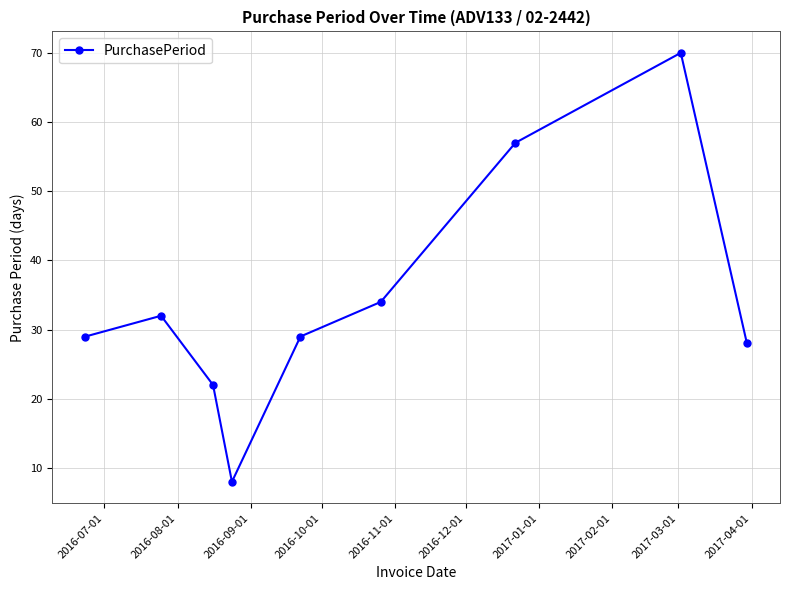

Reading left to right, what are all the values shown in this chart?

29	32	22	8	29	34	57	70	28